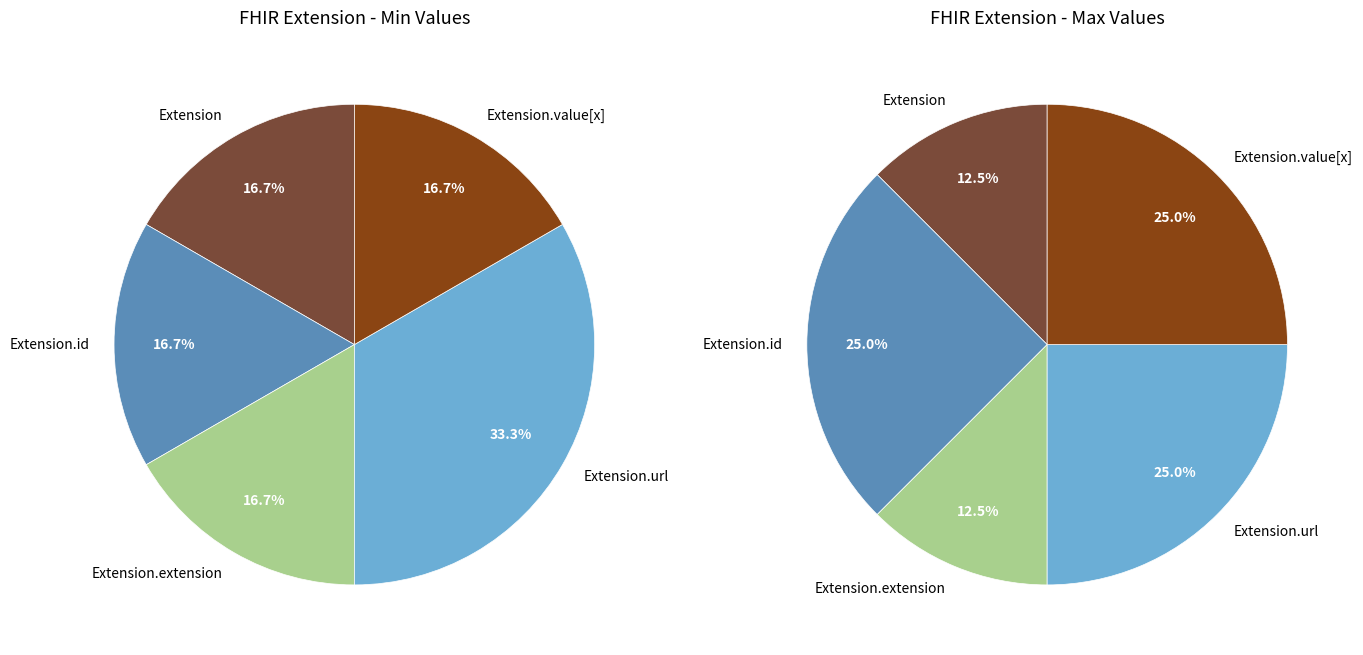

Count the number of slices in the pie.

5